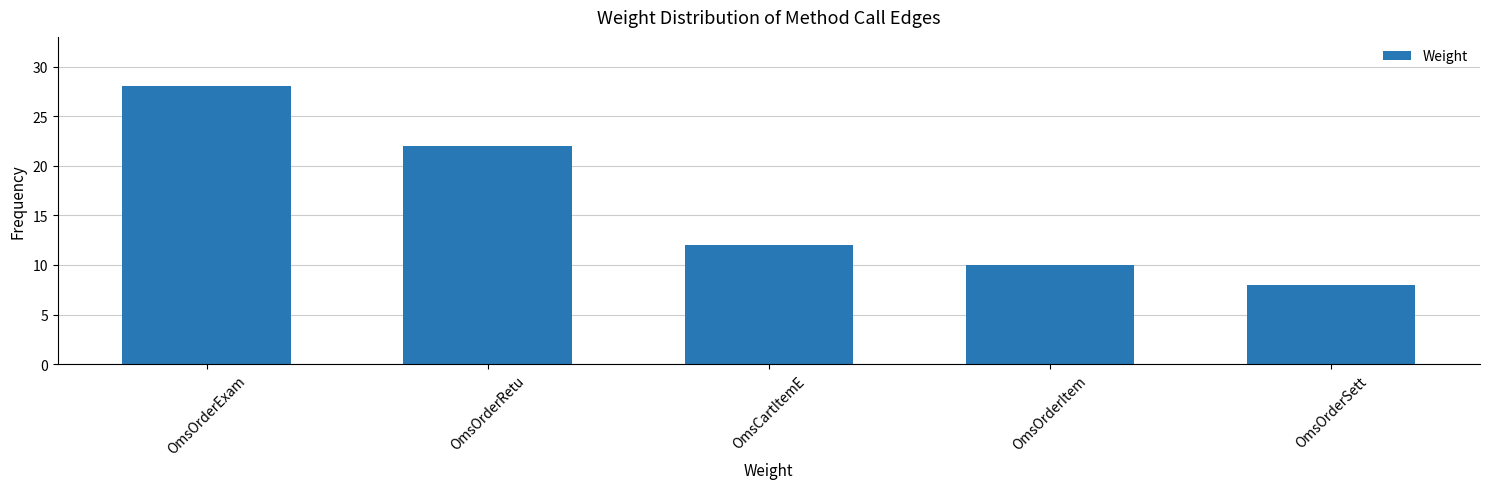

Reading left to right, extract all data points from this chart.

28	22	12	10	8